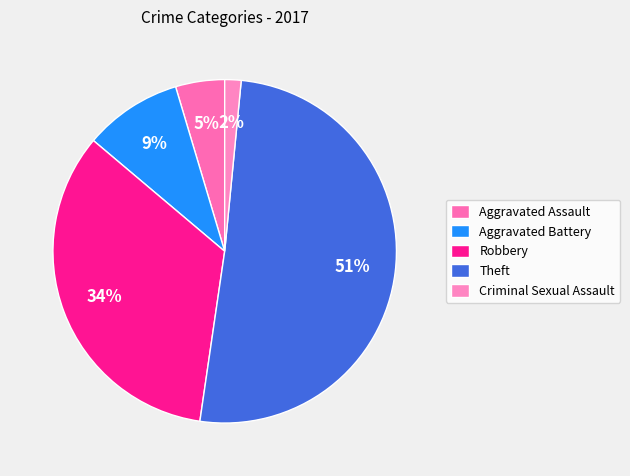

Count the number of slices in the pie.

5